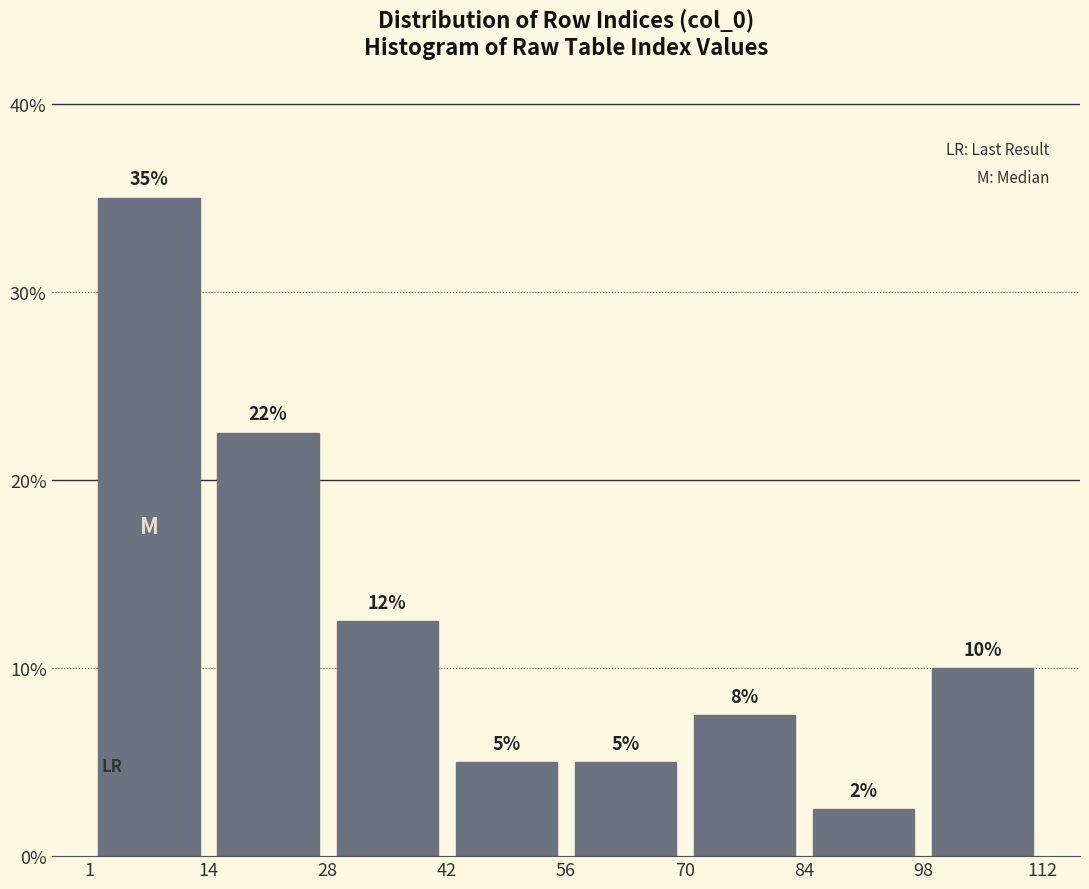

Over which range of the x-axis is the bar tallest?

1 to 14